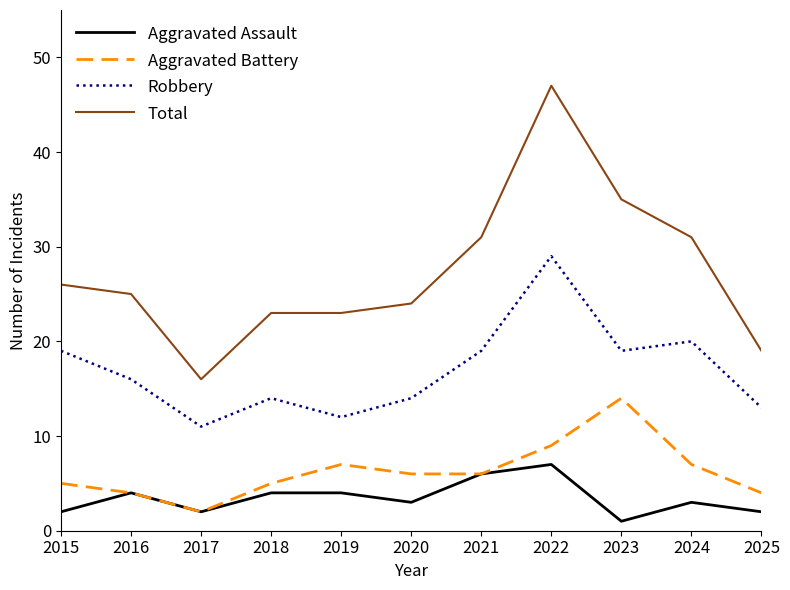

What is the spread (max minus min) of values at 2018?

19